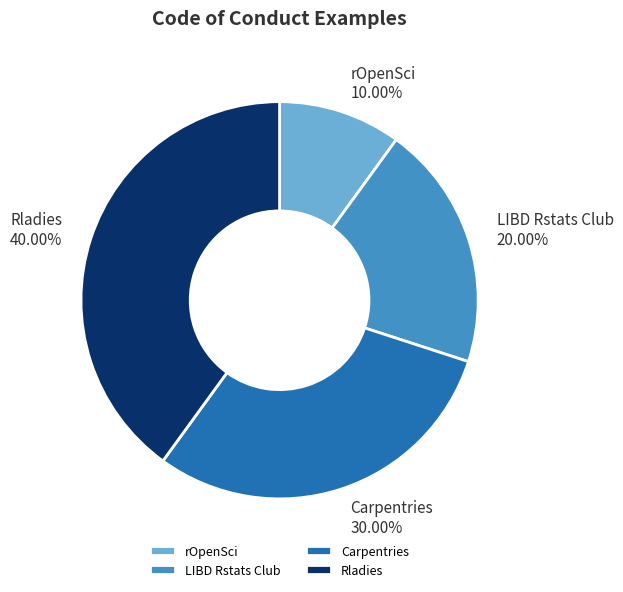

To the nearest percent, what is the difference between the largest and smallest slice percentages?

30%